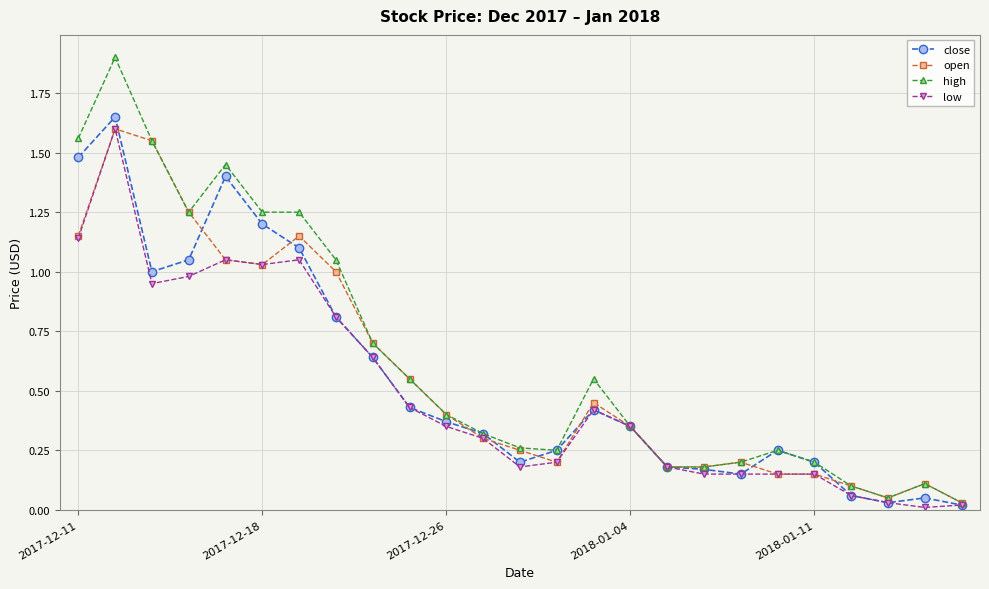

True or false: close has more than 2 interior local peaks.

True